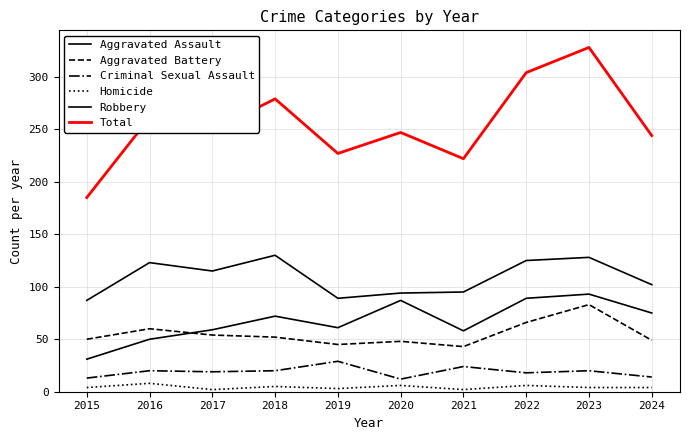

How many lines are shown in the chart?

6